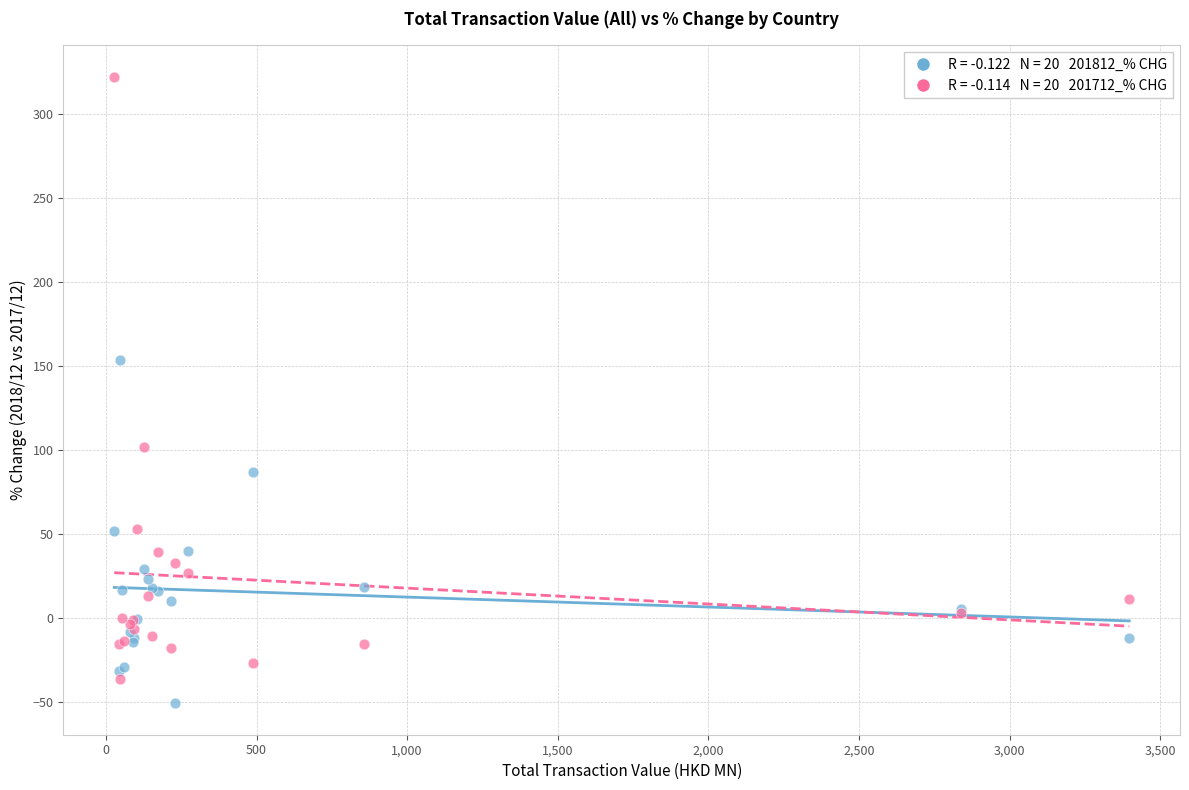

Across all series, what Y value is closest to 135?

153.7